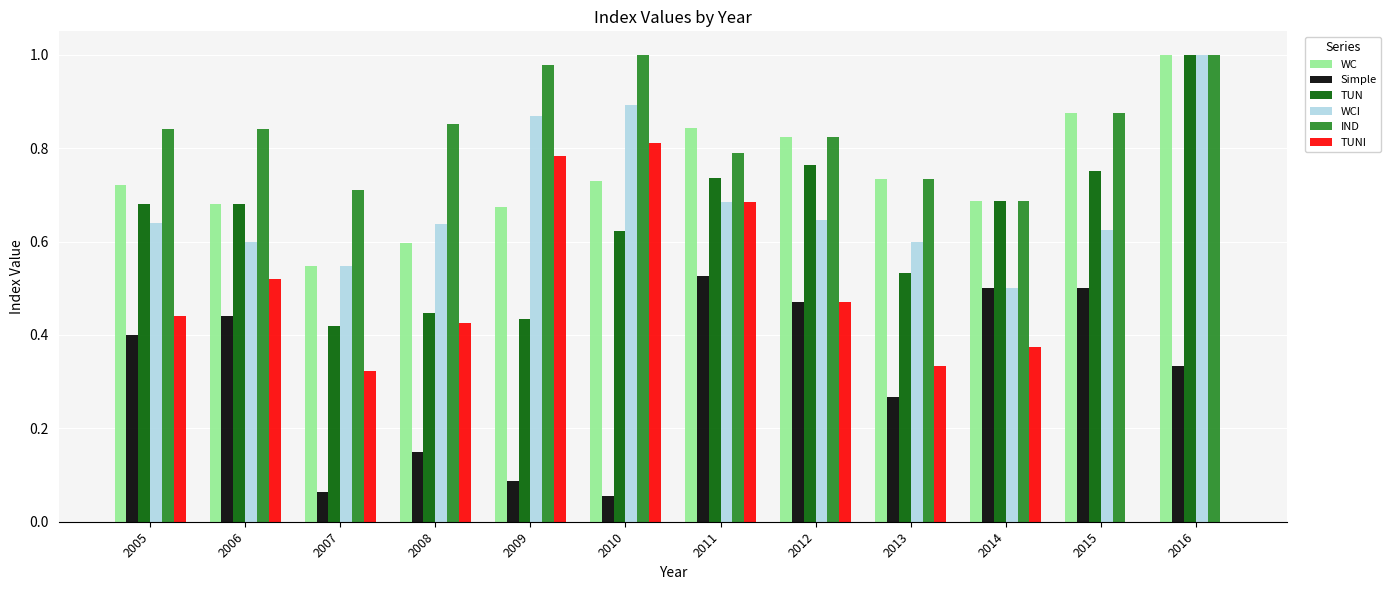

What are all the series names shown in the legend?

WC, Simple, TUN, WCI, IND, TUNI